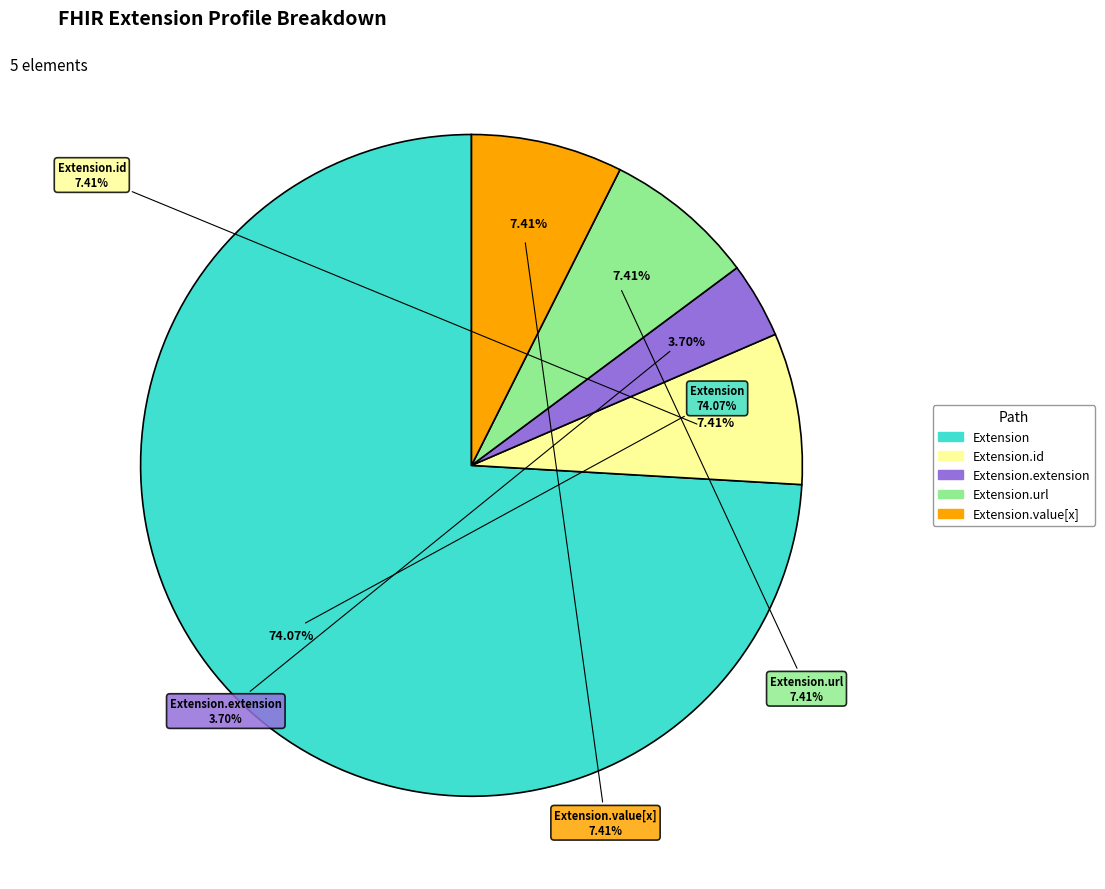

The Extension slice represents 99% of the pie. True or false?

False